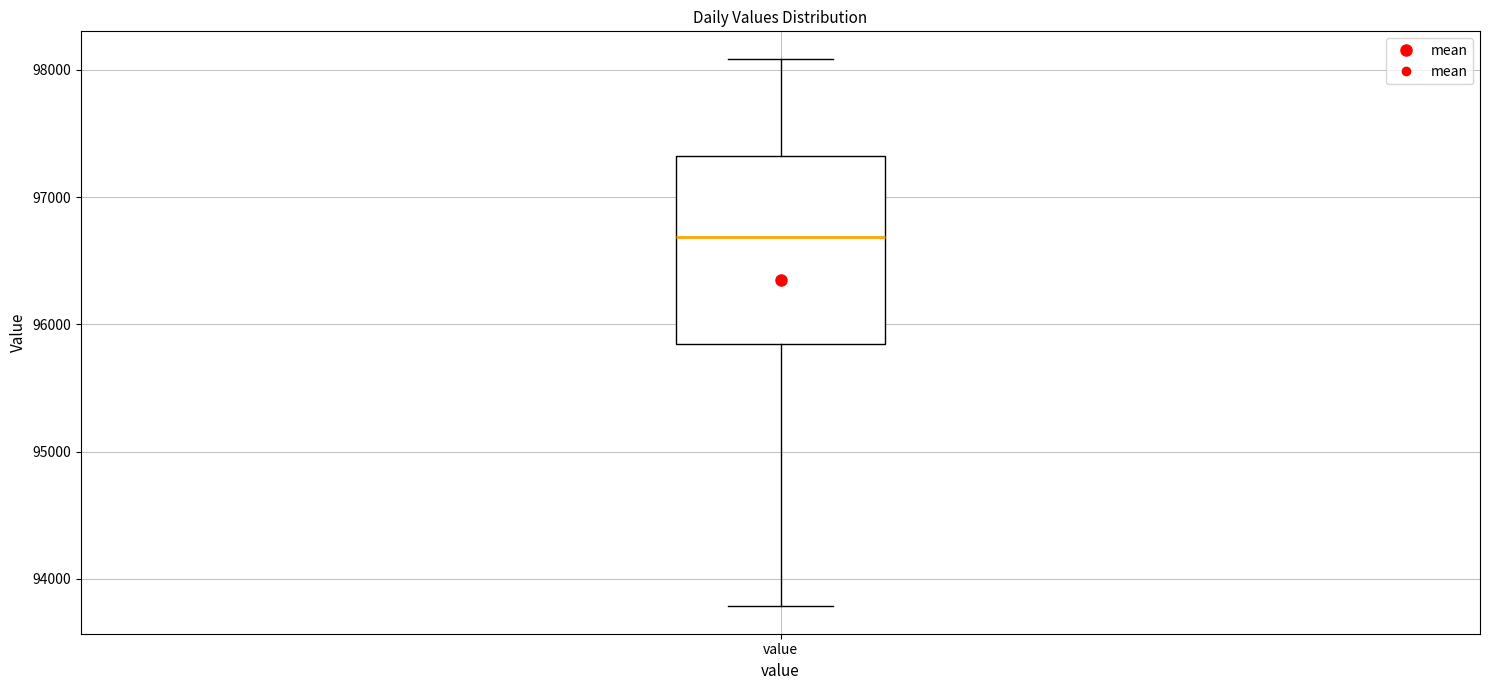

Transcribe this box plot: give where the median line is, the range the box spans, and where the two whiskers end, as read against the y-axis. The values are not printed on the chart, so give them approximately, as read against the axis.

median 96700, box 95800 to 97300, whiskers 93800 to 98100